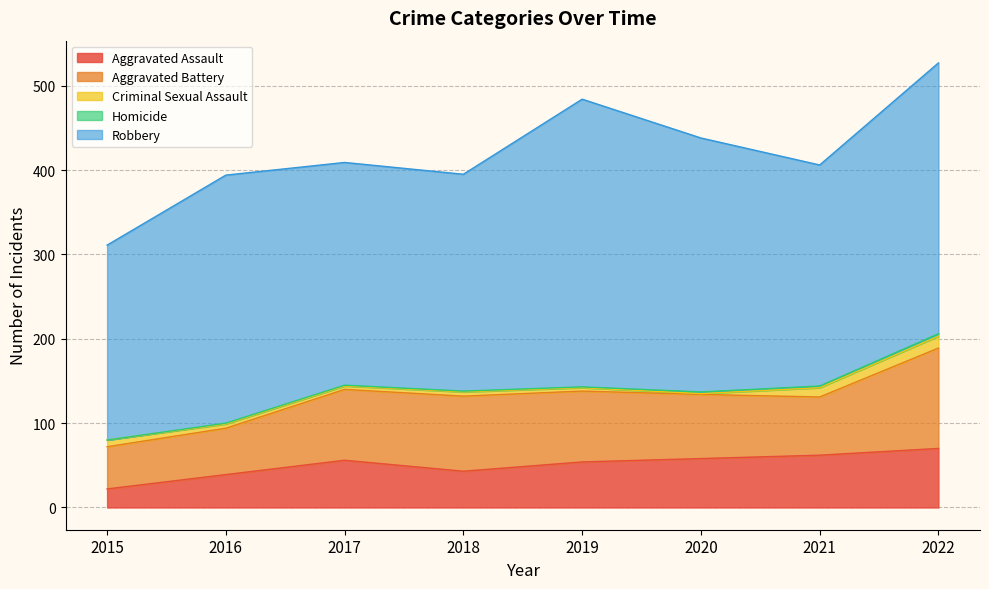

Rank the categories by Criminal Sexual Assault value from highest to lowest.

2022, 2021, 2015, 2016, 2018, 2017, 2019, 2020